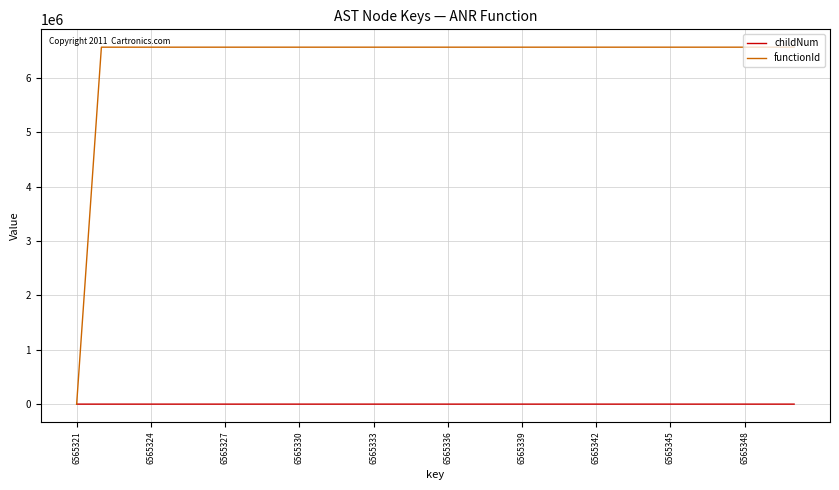

Which series has the largest total across all categories?

functionId